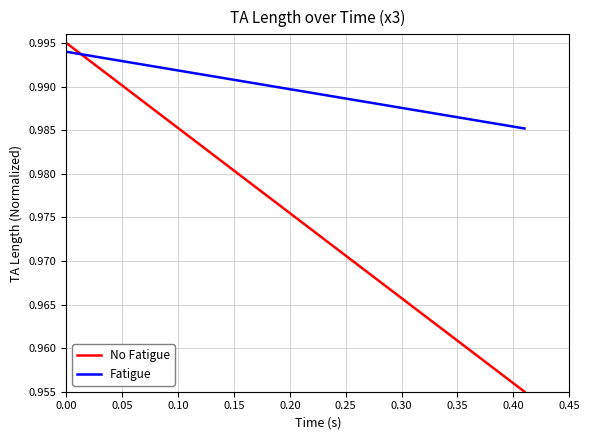

At how many categories does at least one series exceed 0?

40